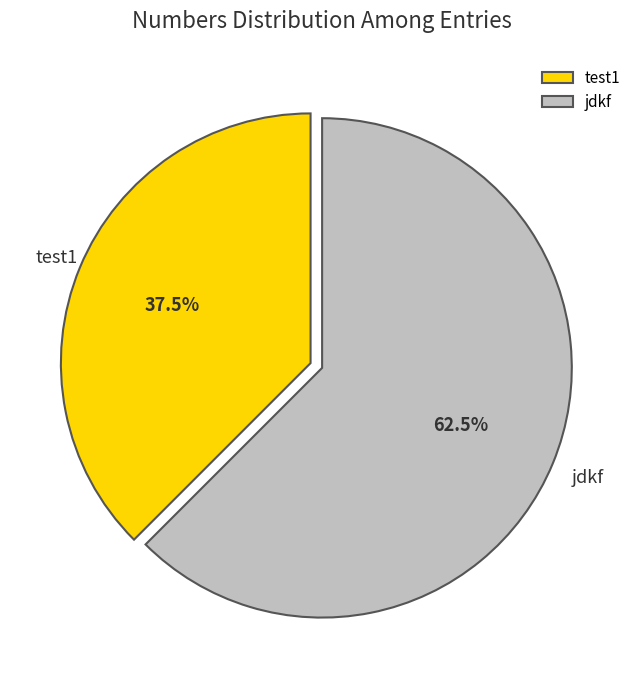

Which category has the smallest portion of the pie?

test1